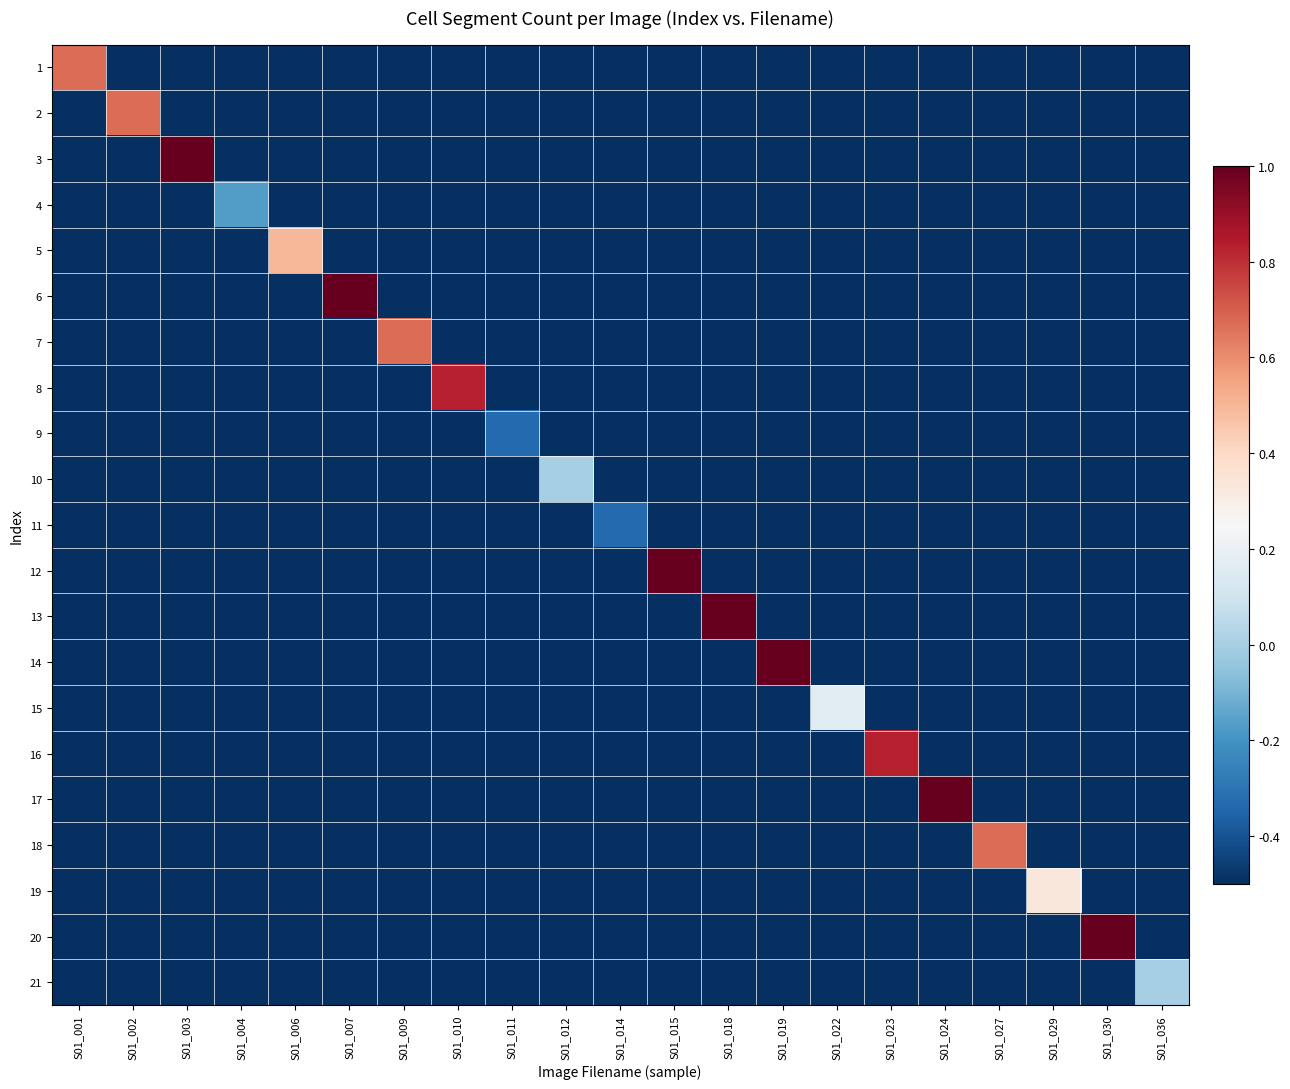

At how many categories does at least one series exceed 0?

16